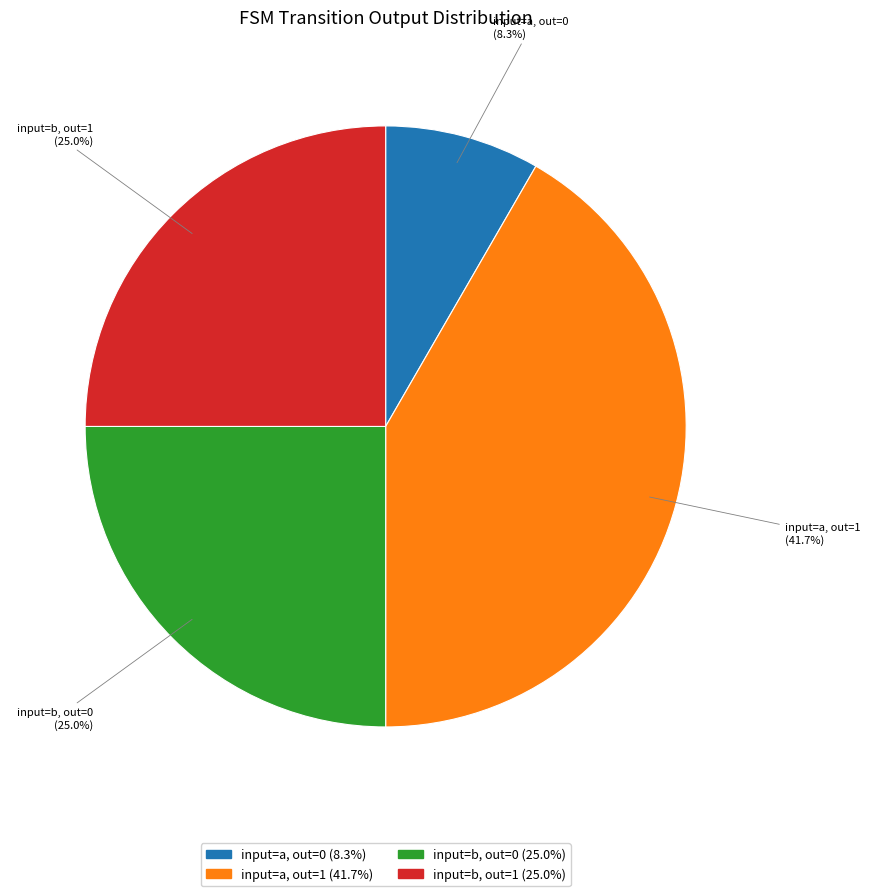

Does any single category account for the majority?

No